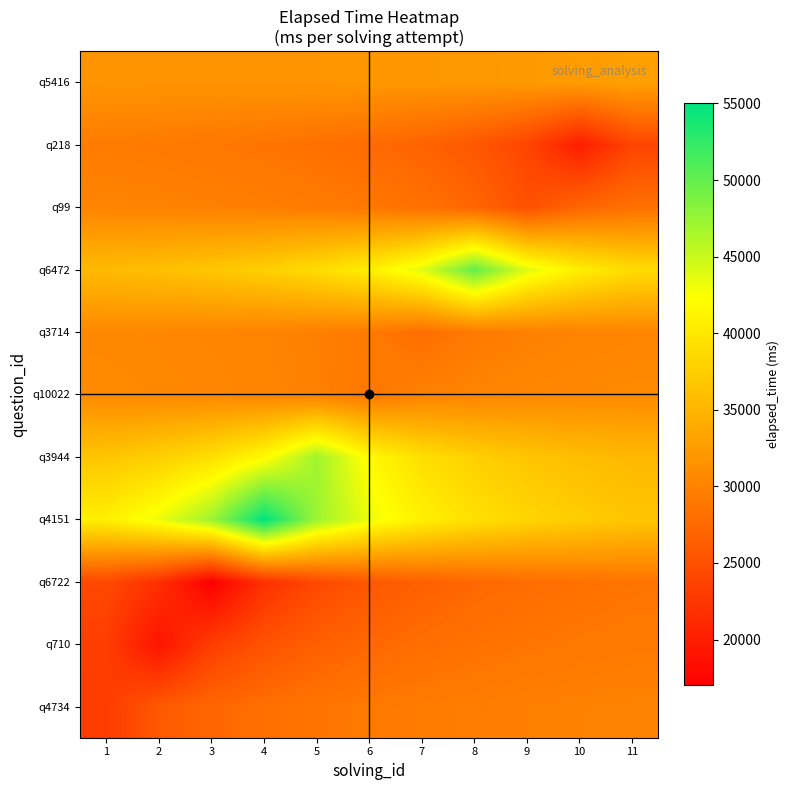

What is the smallest value displayed?

17000.0